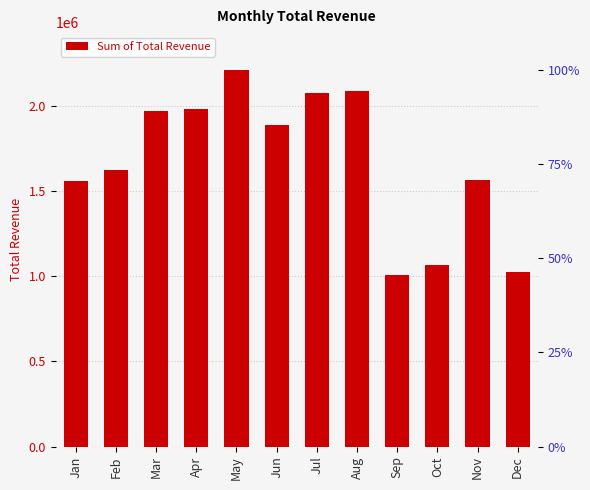

Where is the data nearest to the value 1607632?

Feb